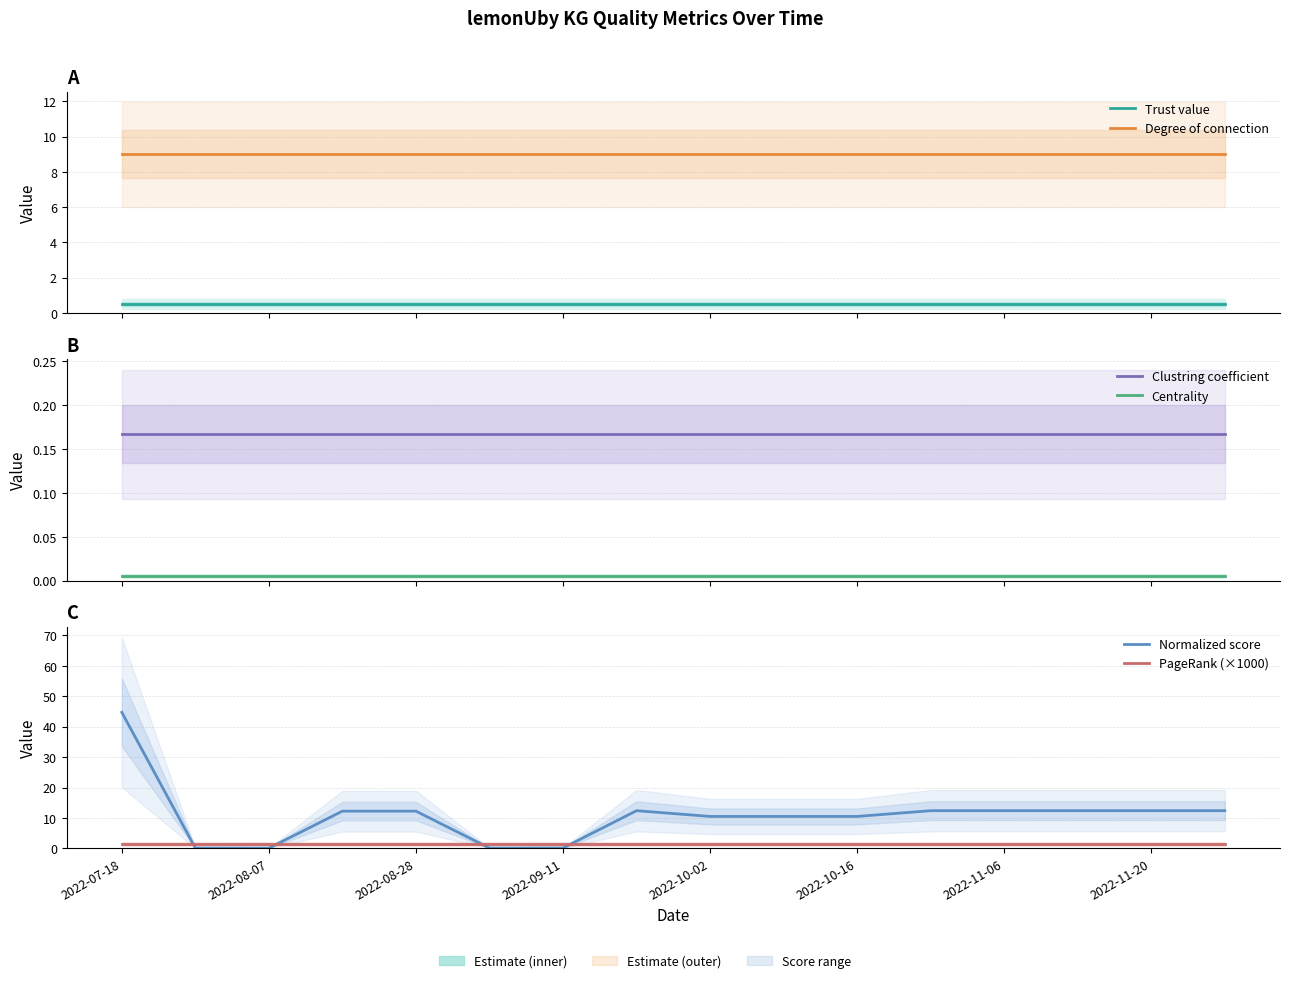

Rank the series at 2022-07-18 from highest to lowest value.

Normalized score, Degree of connection, PageRank (×1000), Trust value, Clustring coefficient, Centrality